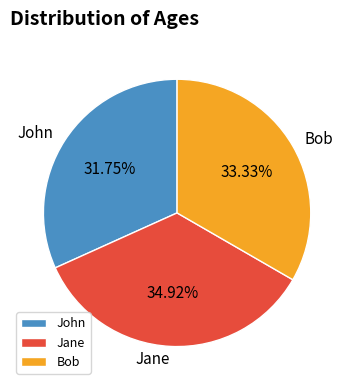

Combined, do John and Jane account for over 50%?

Yes